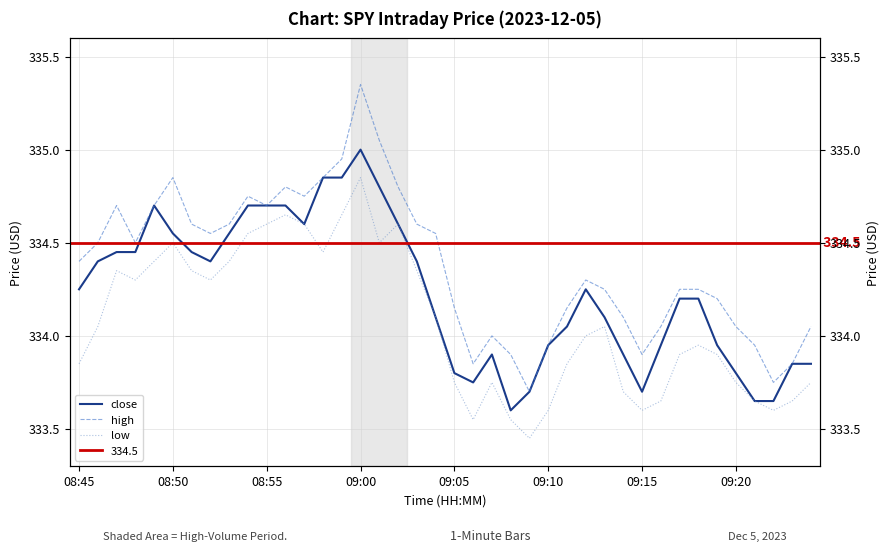

List the series in order of their peak value, lowest first.

low, close, high